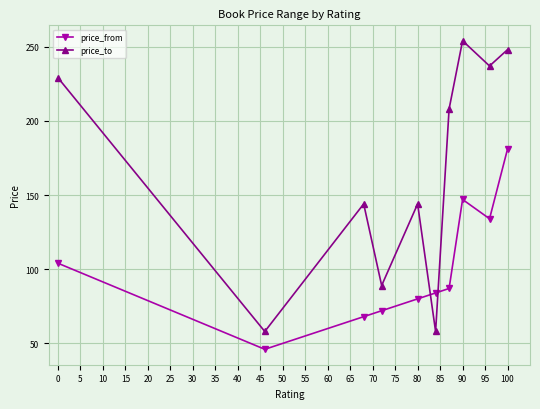

What is the lowest value of the price_to series?

58